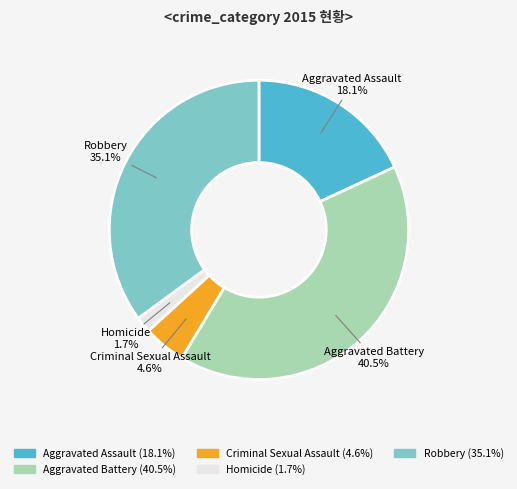

To the nearest percent, what is the difference between the Homicide and Robbery slice percentages?

33%